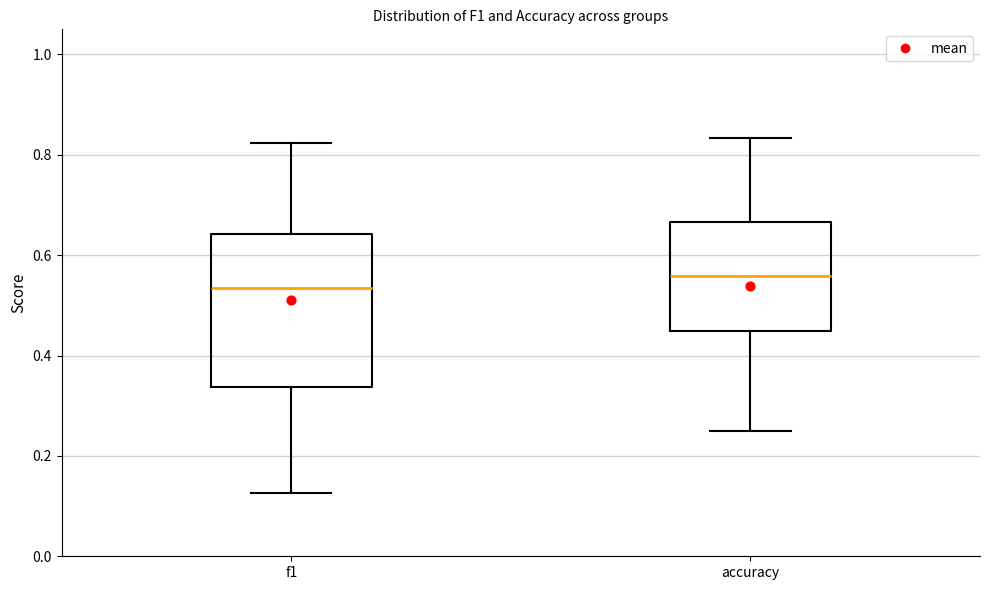

Reading left to right, transcribe this box plot: for each box, give where its median line is, the range the box spans, and where its two whiskers end, as read against the y-axis. The values are not printed on the chart, so give them approximately, as read against the axis.

f1: median 0.54, box 0.34 to 0.64, whiskers 0.12 to 0.82
accuracy: median 0.56, box 0.44 to 0.66, whiskers 0.26 to 0.84